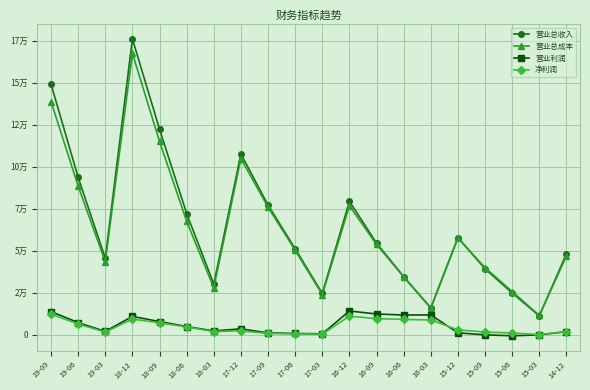

Reading left to right, transcribe all the data shown in this chart.

营业总收入: 19-09=149190	19-06=93689	19-03=45605	18-12=176134	18-09=122375	18-06=72185	18-03=30169	17-12=107655	17-09=77212	17-06=51206	17-03=24636	16-12=79419	16-09=54581	16-06=34624	16-03=16059	15-12=57859	15-09=39285	15-06=24917	15-03=11259	14-12=48270
营业总成本: 19-09=138828	19-06=88511	19-03=43464	18-12=167544	18-09=115079	18-06=67554	18-03=27909	17-12=104884	17-09=75955	17-06=50303	17-03=23927	16-12=76776	16-09=53768	16-06=34470	16-03=15881	15-12=57603	15-09=39947	15-06=25775	15-03=11521	14-12=46912
营业利润: 19-09=13837	19-06=7256	19-03=2033	18-12=10967	18-09=7887	18-06=4944	18-03=2308	17-12=3543	17-09=1132	17-06=798	17-03=597	16-12=14190	16-09=12391	16-06=11793	16-03=11827	15-12=1165	15-09=-6	15-06=-594	15-03=-41	14-12=1881
净利润: 19-09=12327	19-06=6411	19-03=1646	18-12=9357	18-09=7142	18-06=4701	18-03=1910	17-12=2374	17-09=813	17-06=560	17-03=414	16-12=11098	16-09=9621	16-06=9160	16-03=8851	15-12=2917	15-09=1682	15-06=1034	15-03=143	14-12=1932